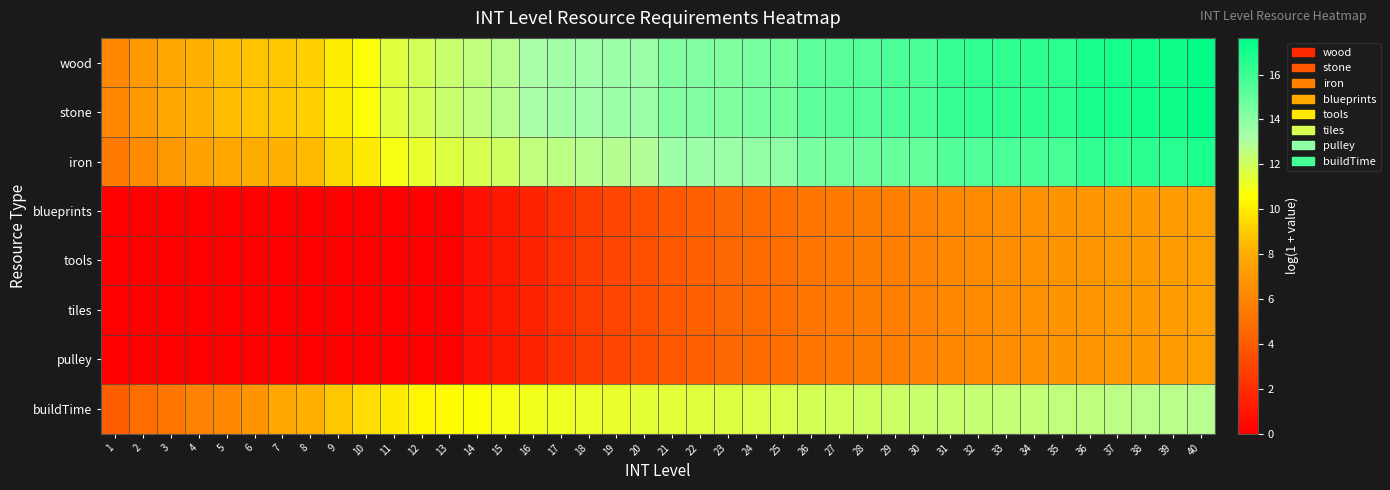

Reading left to right, what are all the values shown in this chart?

wood: 1=6.2	2=7.1	3=7.8	4=8.2	5=8.5	6=8.7	7=8.9	8=9.1	9=10.0	10=10.6	11=11.6	12=12.0	13=12.3	14=12.5	15=12.8	16=13.2	17=13.4	18=13.5	19=13.6	20=13.6	21=14.2	22=14.2	23=14.3	24=14.5	25=14.6	26=15.2	27=15.3	28=15.4	29=15.6	30=15.7	31=16.2	32=16.3	33=16.3	34=16.4	35=16.5	36=17.0	37=17.1	38=17.2	39=17.2	40=17.6
stone: 1=6.2	2=7.1	3=7.8	4=8.2	5=8.5	6=8.7	7=8.9	8=9.1	9=10.0	10=10.6	11=11.6	12=12.0	13=12.3	14=12.5	15=12.8	16=13.2	17=13.4	18=13.5	19=13.6	20=13.6	21=14.2	22=14.2	23=14.3	24=14.5	25=14.6	26=15.2	27=15.3	28=15.4	29=15.6	30=15.7	31=16.2	32=16.3	33=16.3	34=16.4	35=16.5	36=17.0	37=17.1	38=17.2	39=17.2	40=17.6
iron: 1=5.5	2=6.4	3=7.1	4=7.5	5=7.8	6=8.0	7=8.2	8=8.5	9=9.4	10=9.9	11=10.9	12=11.3	13=11.6	14=11.8	15=12.1	16=12.5	17=12.7	18=12.8	19=12.9	20=12.9	21=13.5	22=13.6	23=13.6	24=13.8	25=13.9	26=14.5	27=14.6	28=14.7	29=14.9	30=15.0	31=15.5	32=15.6	33=15.7	34=15.7	35=15.8	36=16.3	37=16.4	38=16.5	39=16.5	40=16.9
blueprints: 1=0.0	2=0.0	3=0.0	4=0.0	5=0.0	6=0.0	7=0.0	8=0.0	9=0.0	10=0.0	11=0.0	12=0.0	13=0.0	14=0.7	15=1.1	16=1.6	17=2.1	18=2.6	19=3.1	20=3.5	21=3.9	22=4.2	23=4.5	24=4.6	25=4.9	26=5.2	27=5.5	28=5.7	29=5.8	30=6.0	31=6.2	32=6.4	33=6.5	34=6.7	35=6.8	36=6.9	37=7.1	38=7.2	39=7.3	40=7.4
tools: 1=0.0	2=0.0	3=0.0	4=0.0	5=0.0	6=0.0	7=0.0	8=0.0	9=0.0	10=0.0	11=0.0	12=0.0	13=0.0	14=0.7	15=1.1	16=1.6	17=2.1	18=2.6	19=3.1	20=3.5	21=3.9	22=4.2	23=4.5	24=4.6	25=4.9	26=5.2	27=5.5	28=5.7	29=5.8	30=6.0	31=6.2	32=6.4	33=6.5	34=6.7	35=6.8	36=6.9	37=7.1	38=7.2	39=7.3	40=7.4
tiles: 1=0.0	2=0.0	3=0.0	4=0.0	5=0.0	6=0.0	7=0.0	8=0.0	9=0.0	10=0.0	11=0.0	12=0.0	13=0.0	14=0.7	15=1.1	16=1.6	17=2.1	18=2.6	19=3.1	20=3.5	21=3.9	22=4.2	23=4.5	24=4.6	25=4.9	26=5.2	27=5.5	28=5.7	29=5.8	30=6.0	31=6.2	32=6.4	33=6.5	34=6.7	35=6.8	36=6.9	37=7.1	38=7.2	39=7.3	40=7.4
pulley: 1=0.0	2=0.0	3=0.0	4=0.0	5=0.0	6=0.0	7=0.0	8=0.0	9=0.0	10=0.0	11=0.0	12=0.0	13=0.0	14=0.7	15=1.1	16=1.6	17=2.1	18=2.6	19=3.1	20=3.5	21=3.9	22=4.2	23=4.5	24=4.6	25=4.9	26=5.2	27=5.5	28=5.7	29=5.8	30=6.0	31=6.2	32=6.4	33=6.5	34=6.7	35=6.8	36=6.9	37=7.1	38=7.2	39=7.3	40=7.4
buildTime: 1=4.1	2=4.8	3=5.2	4=5.9	5=6.2	6=6.8	7=7.8	8=8.2	9=8.9	10=9.6	11=10.0	12=10.3	13=10.5	14=10.7	15=10.8	16=11.0	17=11.1	18=11.2	19=11.3	20=11.4	21=11.4	22=11.5	23=11.6	24=11.7	25=11.8	26=11.9	27=12.0	28=12.1	29=12.1	30=12.2	31=12.3	32=12.3	33=12.4	34=12.5	35=12.5	36=12.6	37=12.6	38=12.7	39=12.7	40=12.8